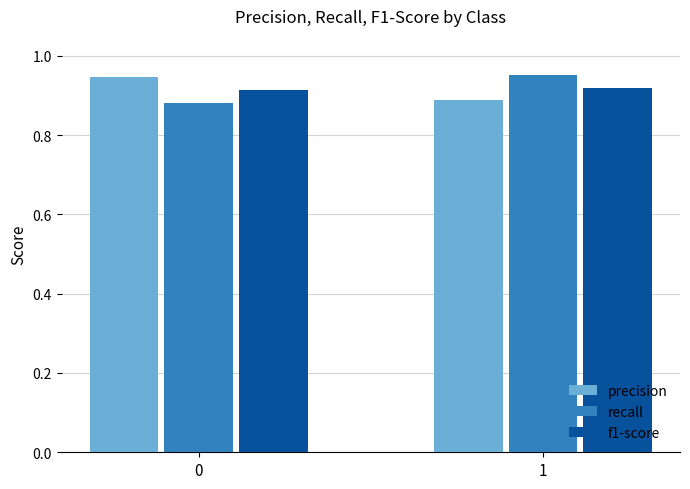

The f1-score series shows 0.6 at 1. True or false?

False